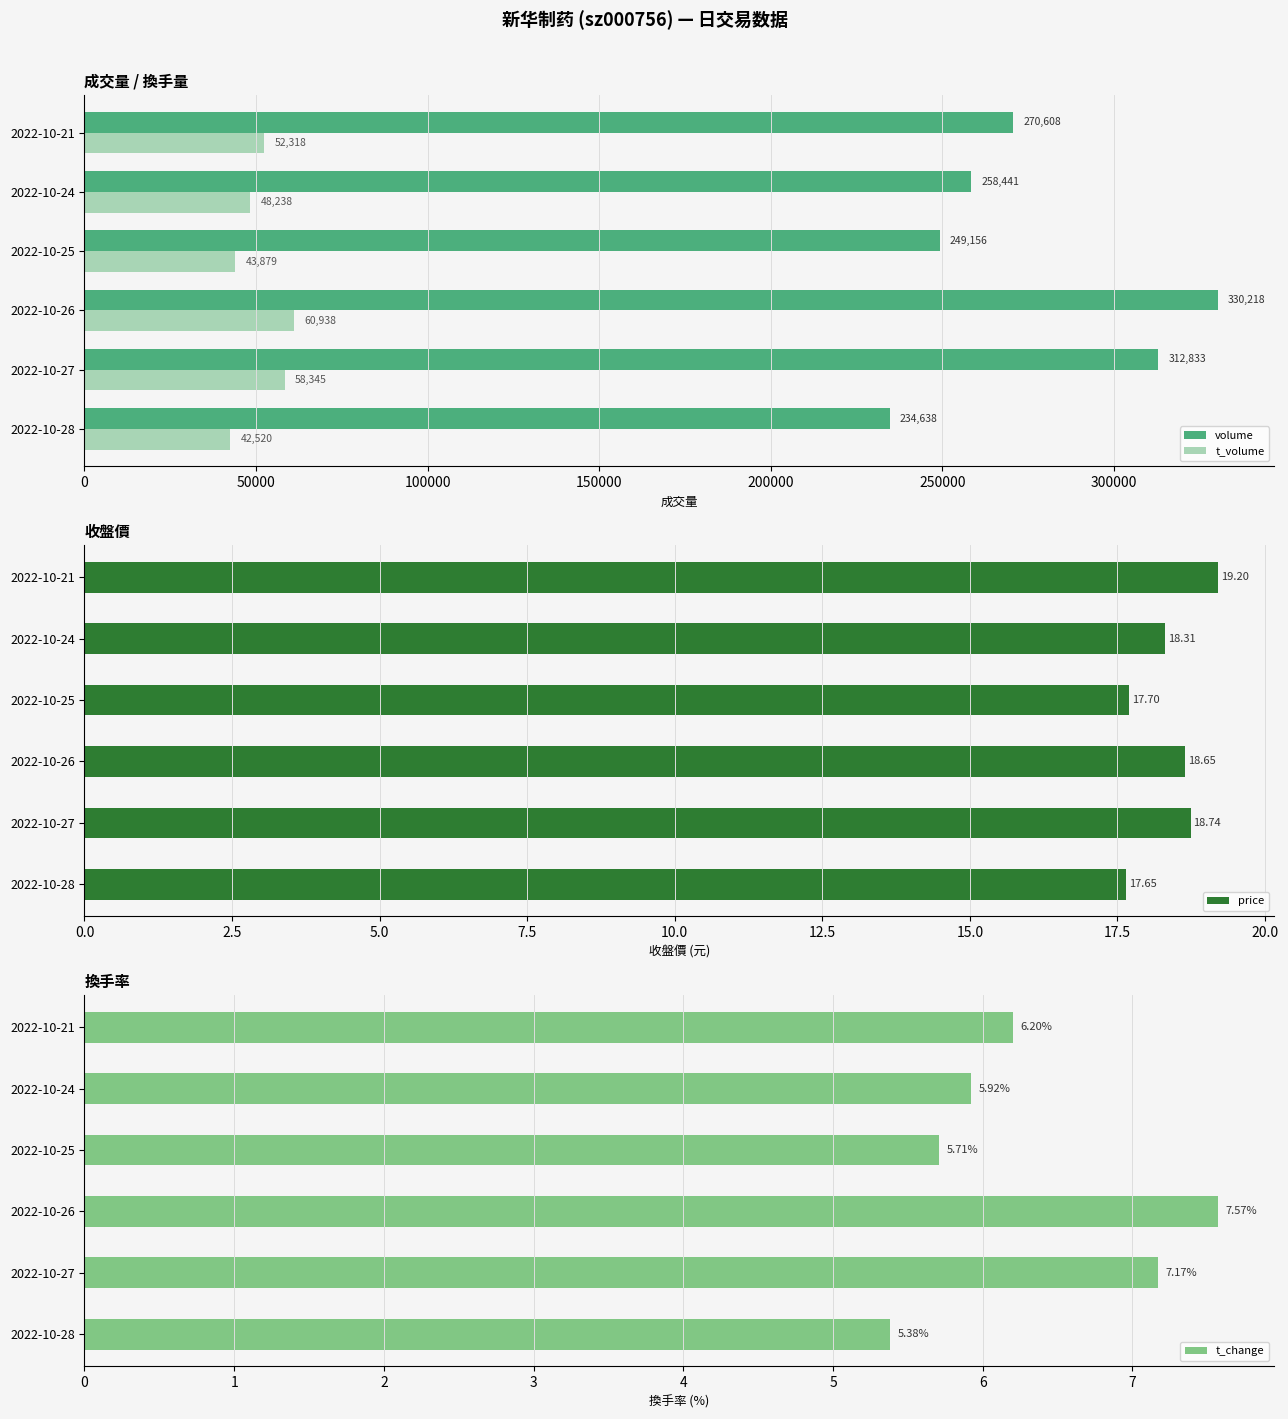

What is the maximum value for volume?

330218